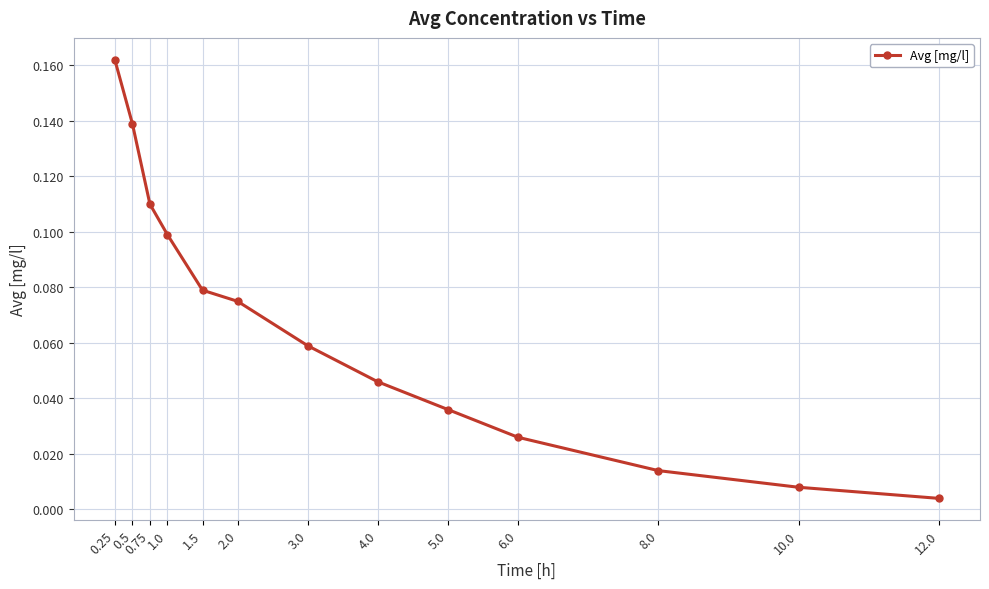

True or false: the data shows 0.1 at 2.0.

True